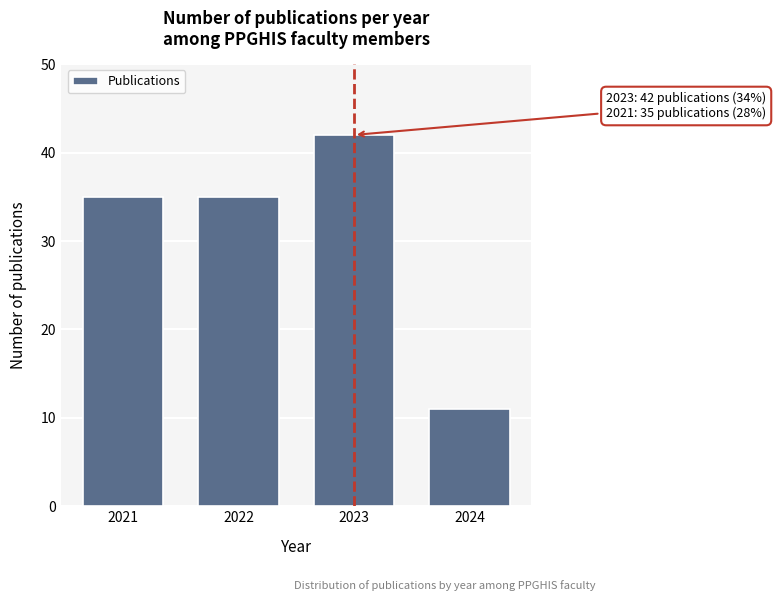

Reading left to right, list all the values displayed in this chart.

35	35	42	11